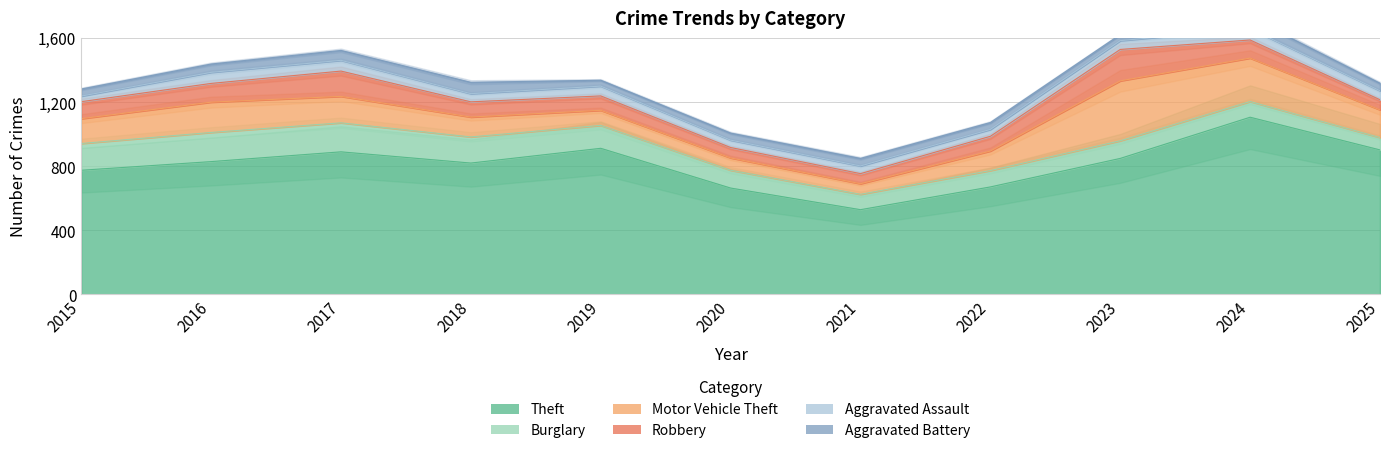

Reading left to right, list all the values displayed in this chart.

Theft: 2015=774	2016=828	2017=889	2018=819	2019=911	2020=663	2021=528	2022=670	2023=848	2024=1105	2025=901
Burglary: 2015=167	2016=182	2017=181	2018=163	2019=143	2020=111	2021=96	2022=102	2023=110	2024=98	2025=77
Motor Vehicle Theft: 2015=155	2016=189	2017=165	2018=124	2019=94	2020=77	2021=66	2022=122	2023=374	2024=271	2025=173
Robbery: 2015=106	2016=117	2017=158	2018=95	2019=90	2020=65	2021=63	2022=92	2023=196	2024=113	2025=63
Aggravated Assault: 2015=35	2016=69	2017=67	2018=51	2019=61	2020=46	2021=48	2022=43	2023=55	2024=70	2025=56
Aggravated Battery: 2015=44	2016=52	2017=62	2018=71	2019=37	2020=44	2021=47	2022=43	2023=38	2024=71	2025=47